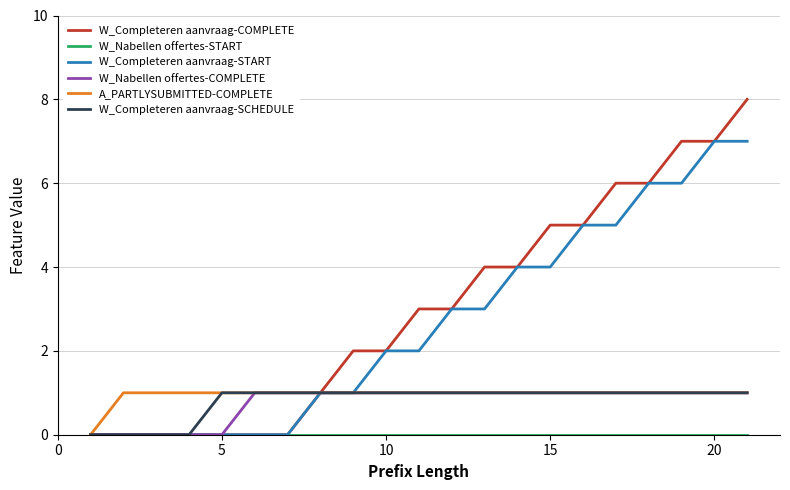

Which series has the widest spread of values?

W_Completeren aanvraag-COMPLETE